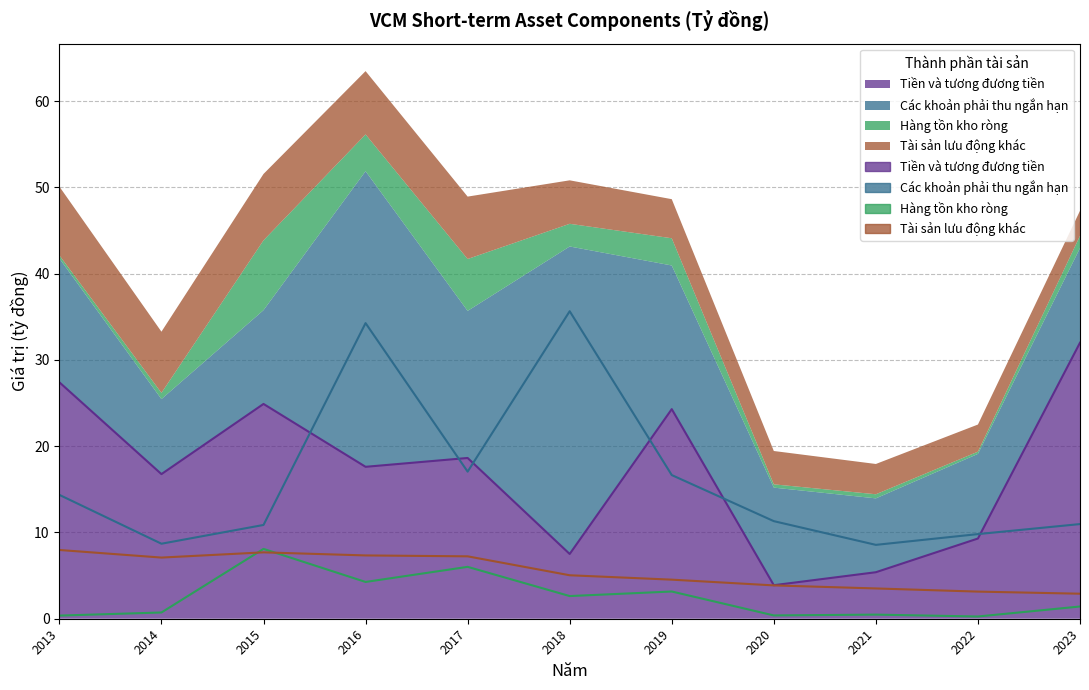

Where is Các khoản phải thu ngắn hạn nearest to the value 22?

2017